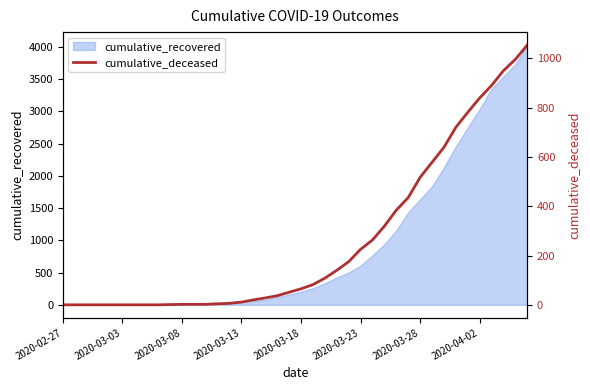

How many values exceed 65?

19